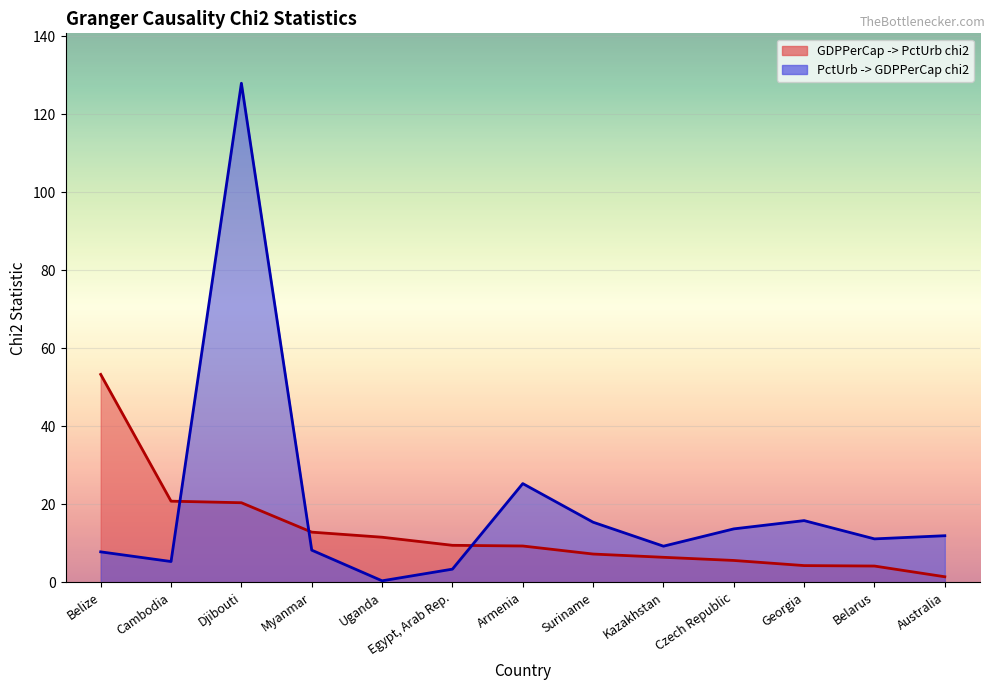

List the series in order of their peak value, highest first.

PctUrb -> GDPPerCap chi2, GDPPerCap -> PctUrb chi2